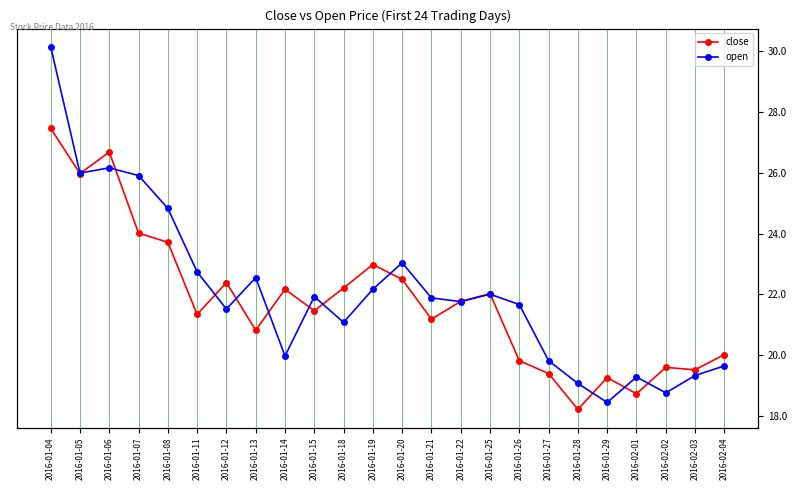

What is the difference between the second highest and minimum values in the open series?

7.7